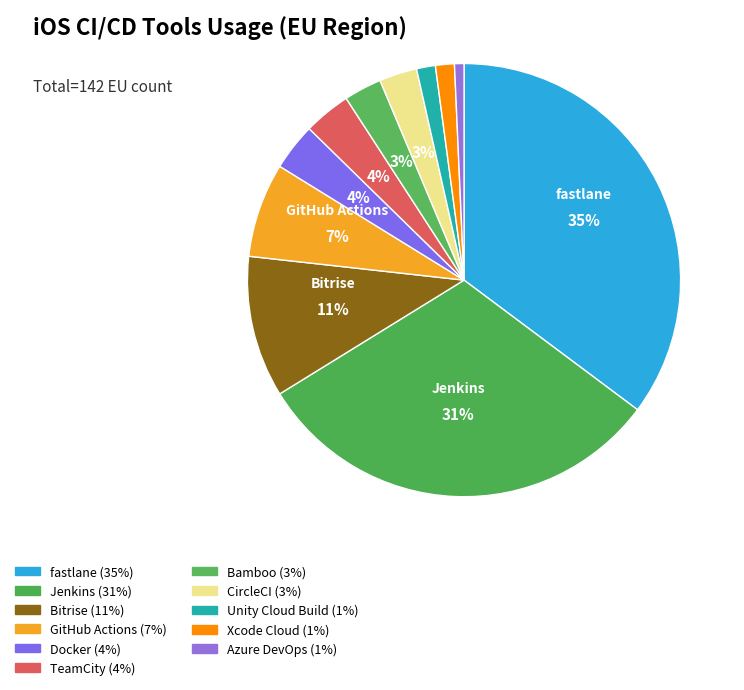

Count the number of slices in the pie.

11